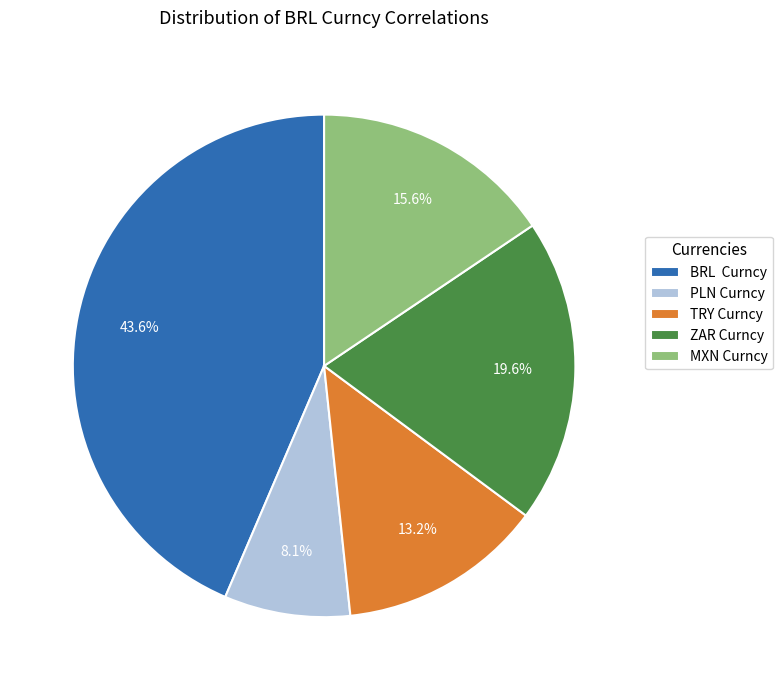

Between BRL Curncy and PLN Curncy, which is larger?

BRL Curncy